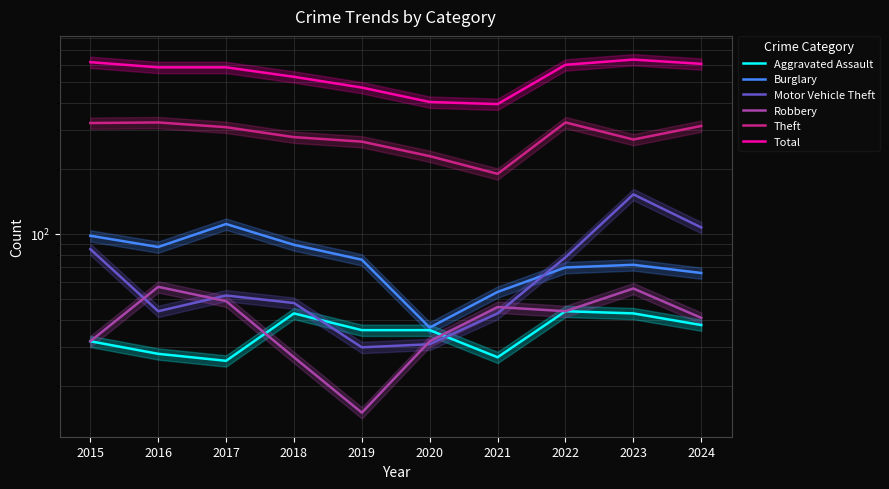

Which label corresponds to the smallest value in the chart?

2019